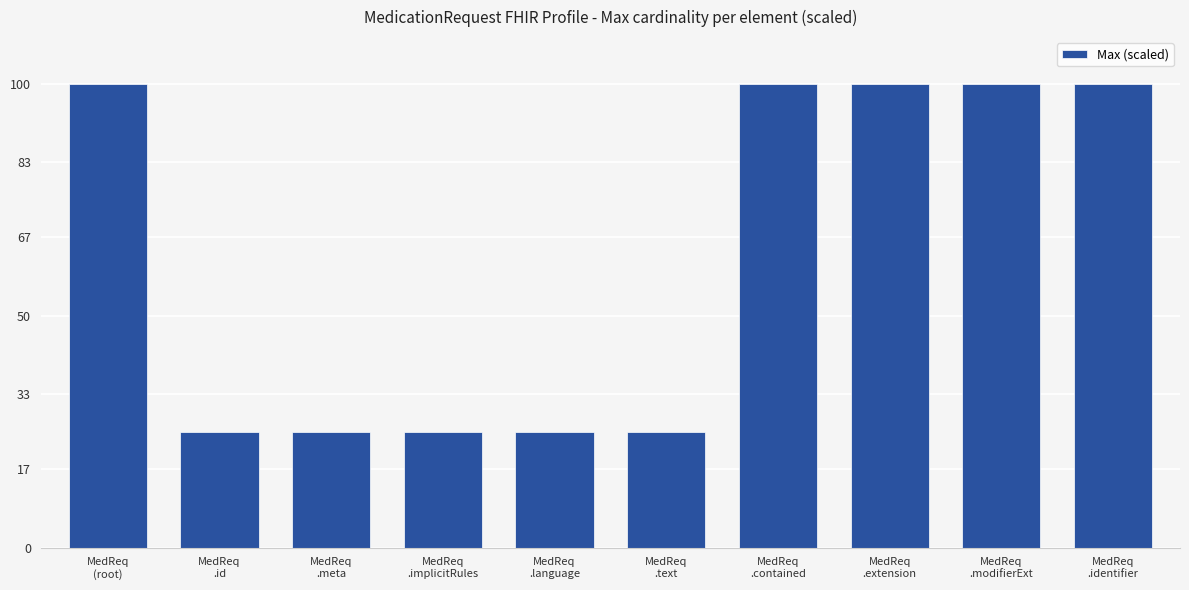

Is it true that the value at MedReq
.contained is 100?

True